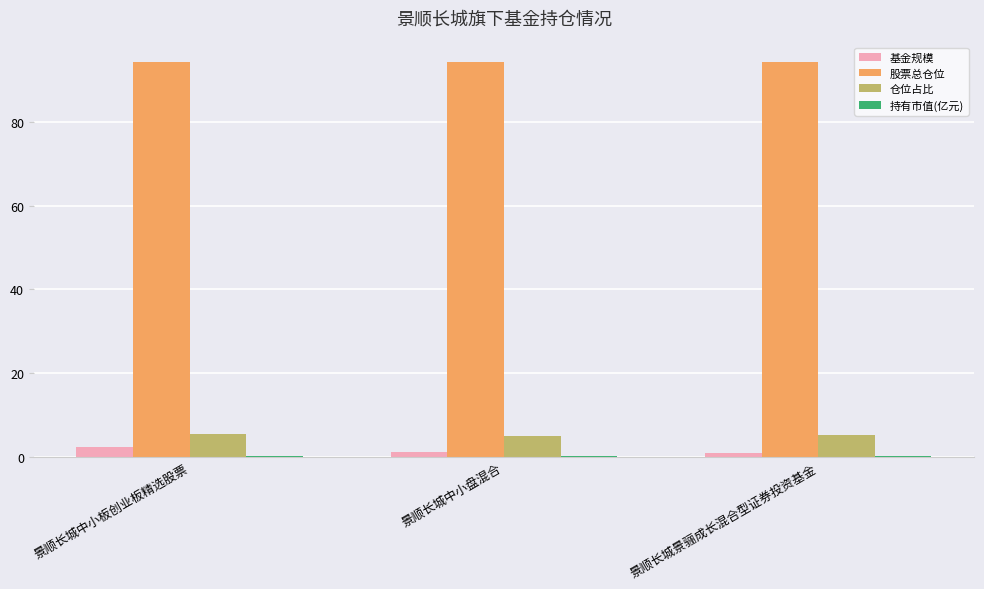

True or false: 股票总仓位 has a value of 94.2 at 景顺长城景骊成长混合型证券投资基金.

True